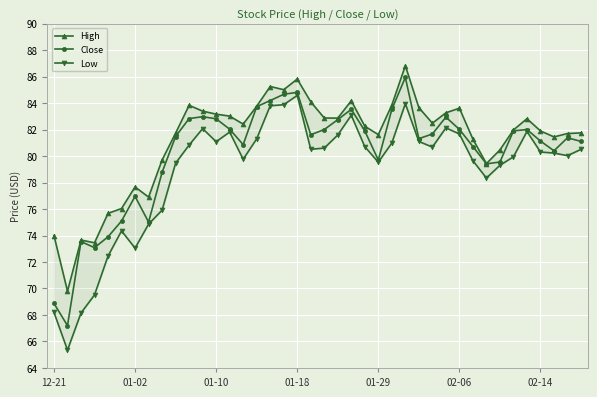

Reading left to right, transcribe all the data shown in this chart.

High: 74.0	69.8	73.7	73.4	75.7	76.0	77.7	76.9	79.7	81.7	83.8	83.4	83.2	83.0	82.4	83.8	85.2	85.0	85.8	84.1	82.9	82.9	84.2	82.2	81.6	83.8	86.8	83.7	82.5	83.3	83.6	81.3	79.4	80.5	82.0	82.8	81.9	81.4	81.7	81.7
Close: 68.9	67.2	73.5	73.1	73.9	75.1	77.0	75.0	78.8	81.5	82.8	83.0	82.8	82.0	80.9	83.7	84.2	84.7	84.8	81.6	82.0	82.7	83.5	81.9	79.7	83.5	85.9	81.3	81.7	82.9	82.0	80.7	79.4	79.6	81.9	82.0	81.1	80.4	81.4	81.1
Low: 68.2	65.3	68.2	69.5	72.4	74.3	73.0	74.9	75.9	79.5	80.8	82.1	81.1	81.8	79.8	81.3	83.8	83.9	84.6	80.5	80.6	81.6	83.1	80.7	79.5	81.0	84.0	81.1	80.7	82.1	81.7	79.6	78.3	79.3	79.9	81.9	80.3	80.2	80.0	80.5